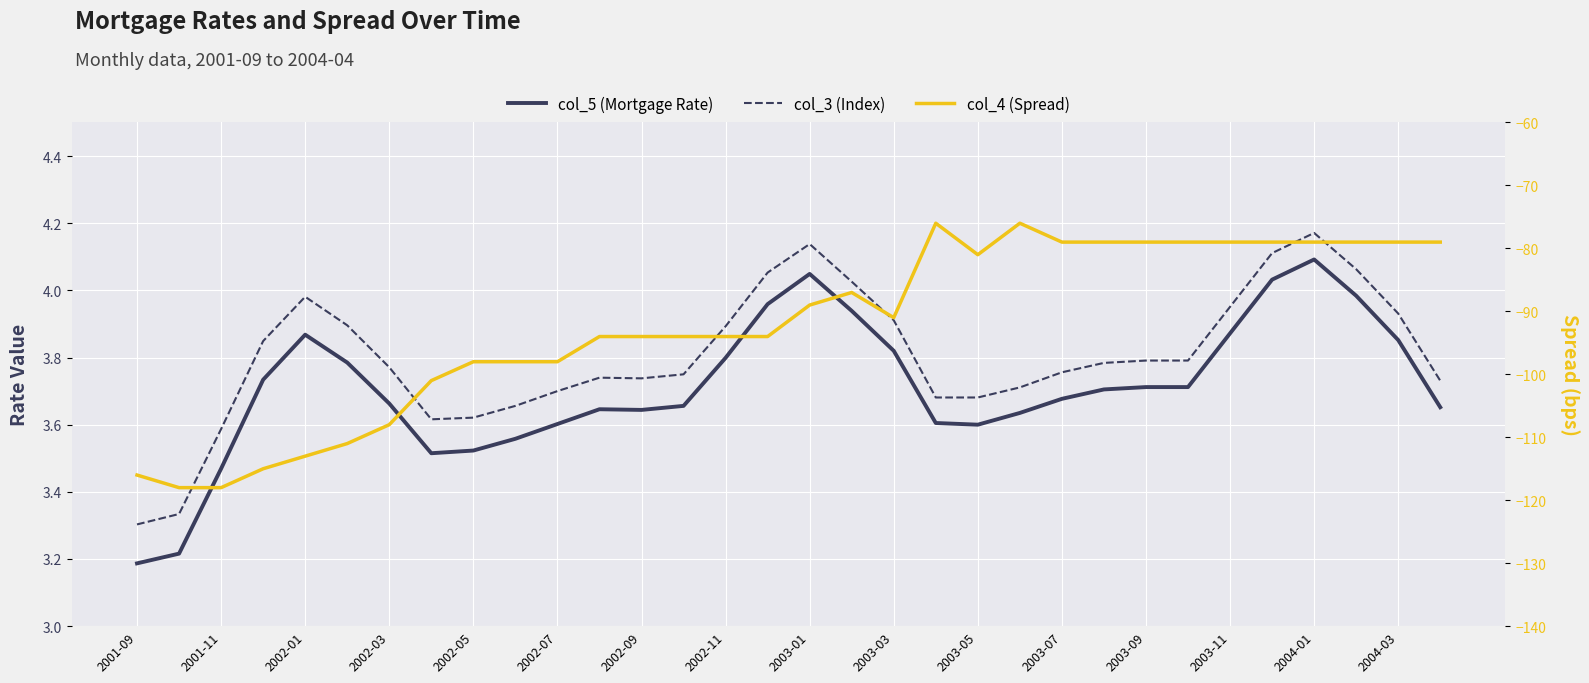

What is the difference between the highest and lowest values at 2003-09?

82.8